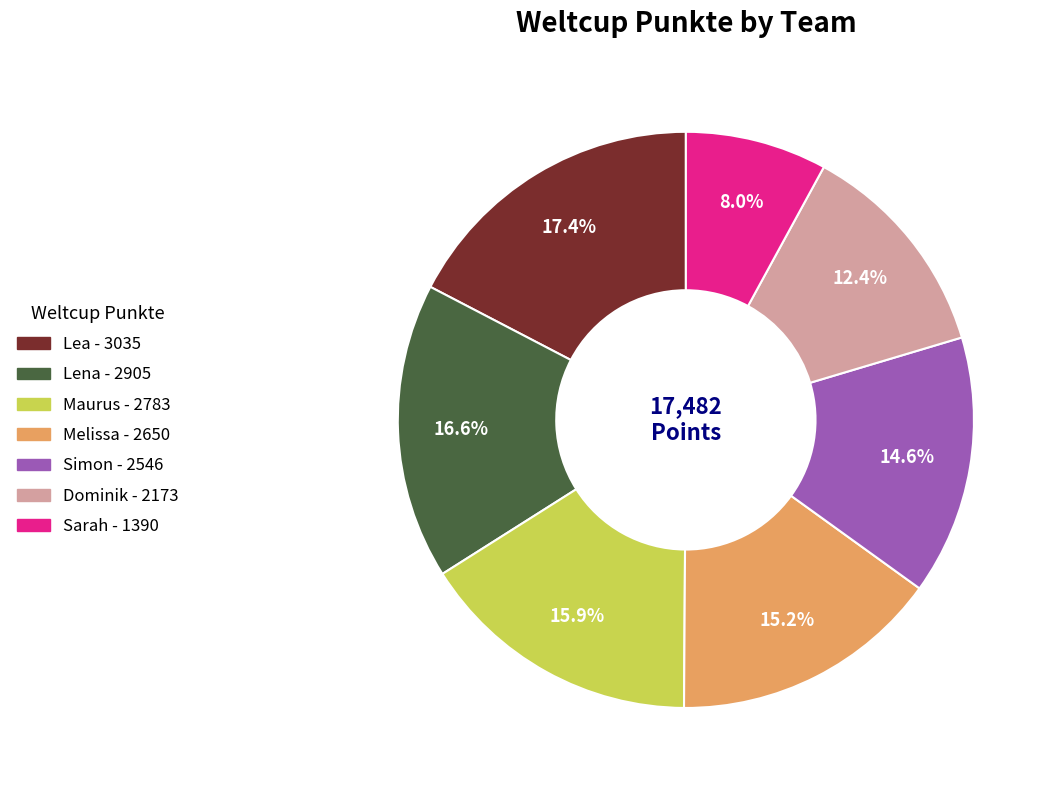

What percentage do Maurus and Lea together represent?

33.3%